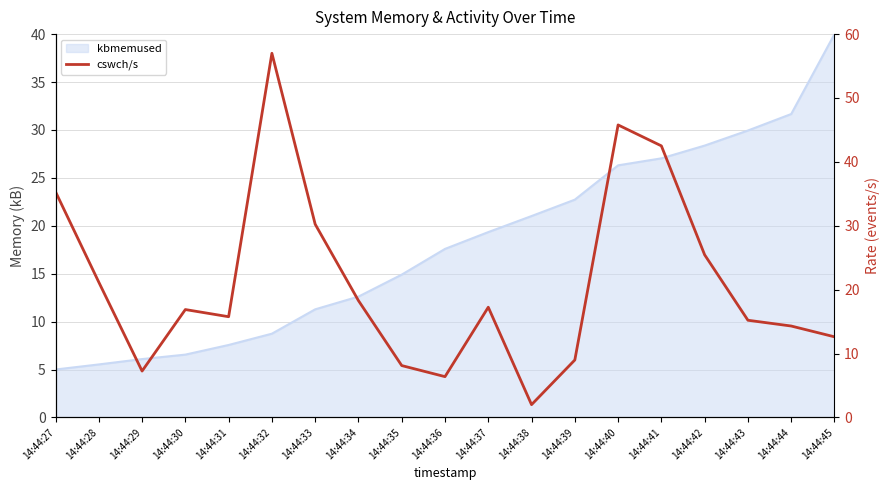

Reading left to right, what are all the values shown in this chart?

35.3	21.2	7.3	16.9	15.8	57.0	30.2	18.3	8.1	6.4	17.3	2.0	9.0	45.8	42.5	25.5	15.2	14.3	12.6